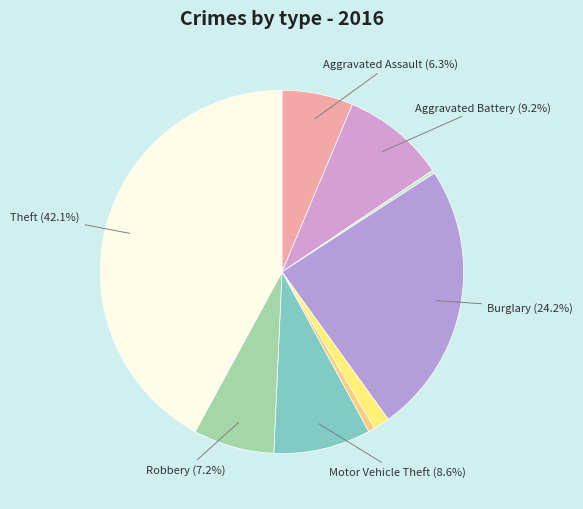

To the nearest percent, what is the difference between the largest and smallest slice percentages?

42%